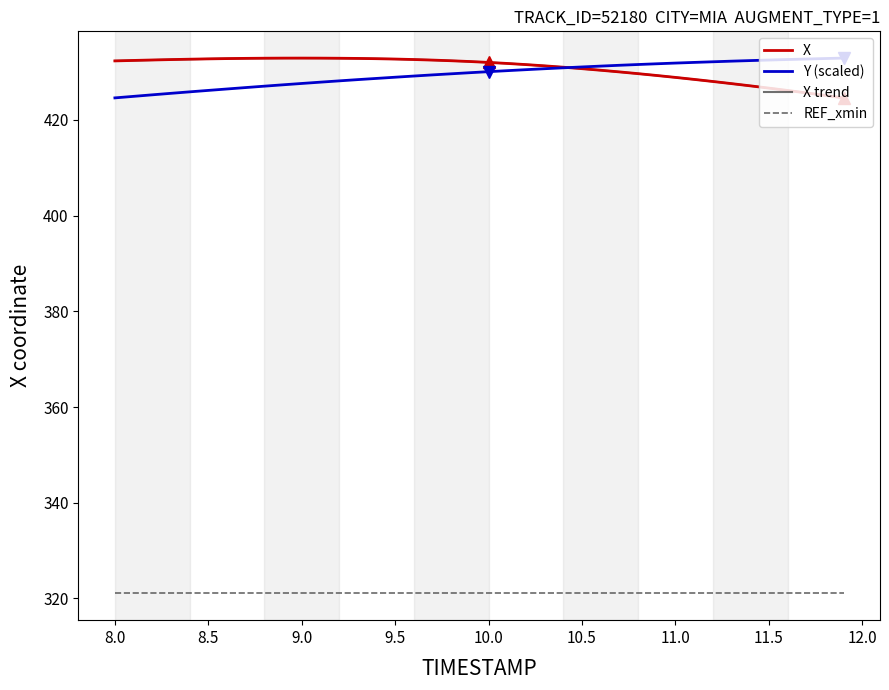

What is the difference between the second highest and second lowest values in the X series?

7.8